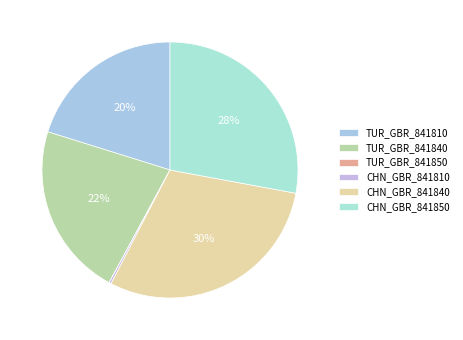

To the nearest percent, what is the combined percentage of CHN_GBR_841840 and TUR_GBR_841840?

52%